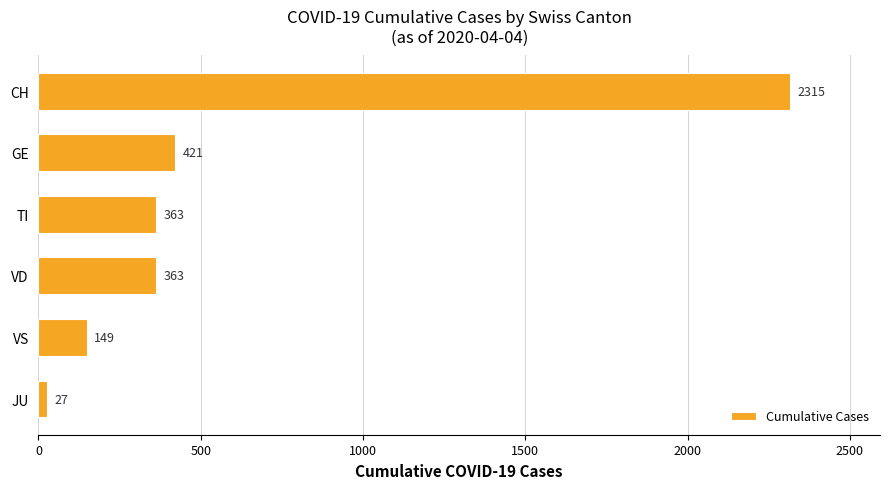

What is the sum of all values?

3638